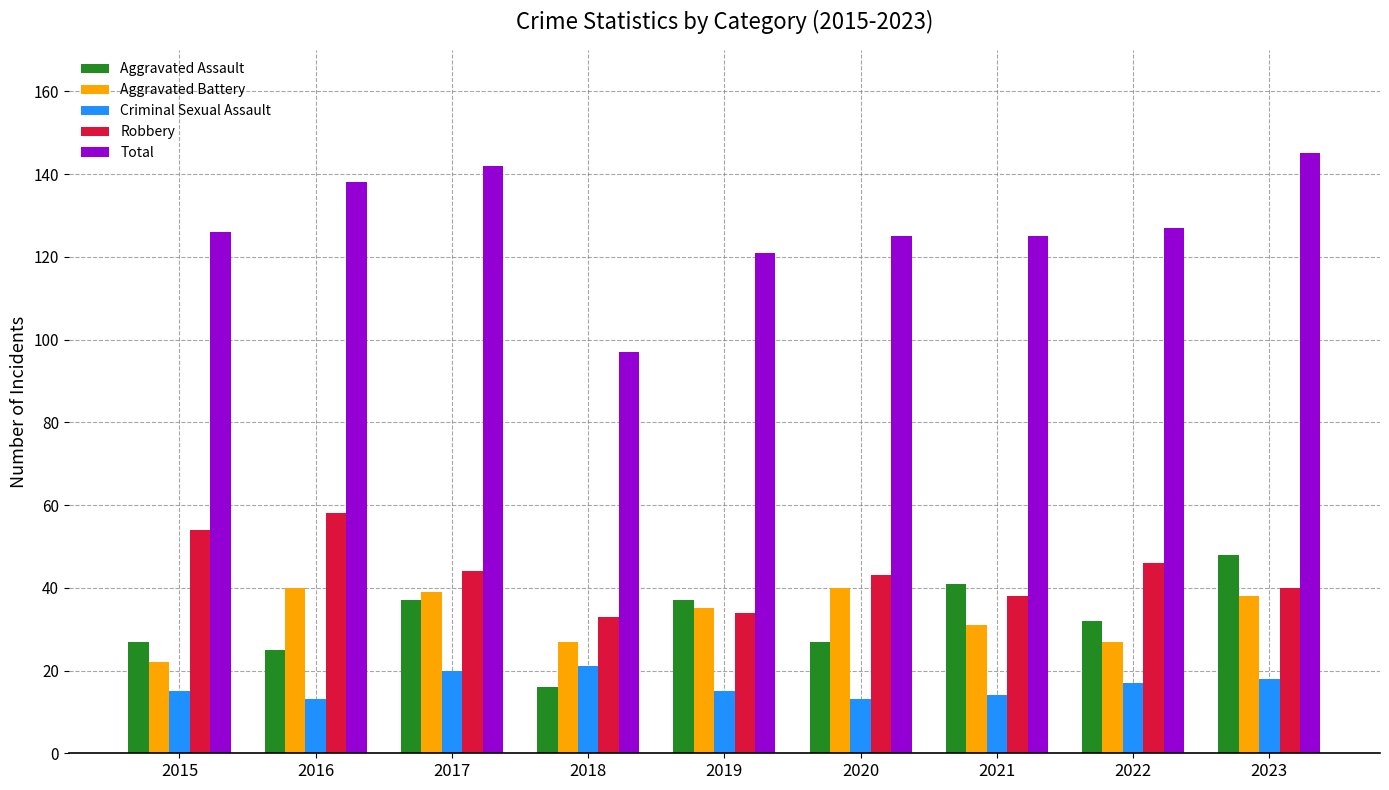

At which label does Aggravated Battery reach its minimum?

2015